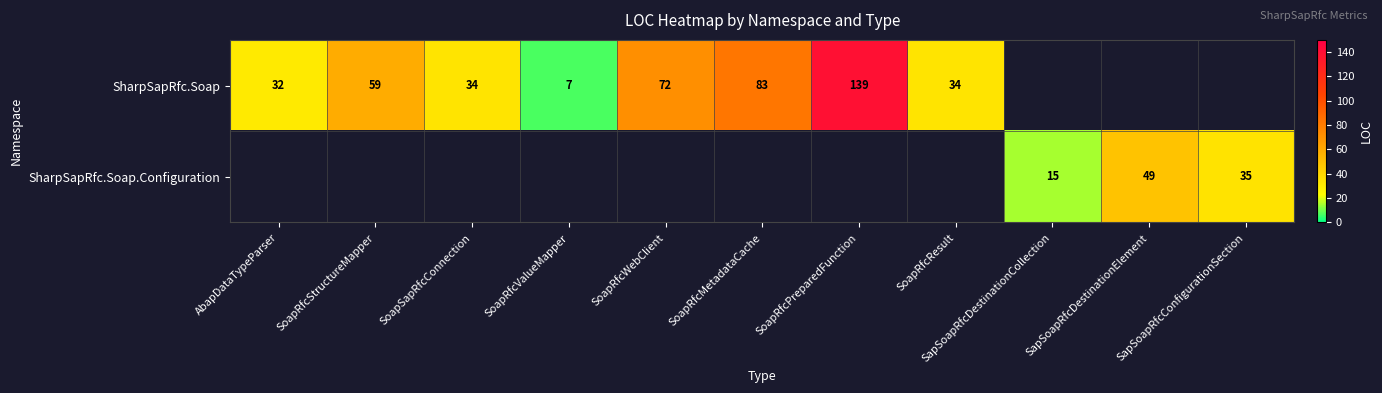

True or false: SharpSapRfc.Soap has a value of 3 at SoapRfcValueMapper.

False